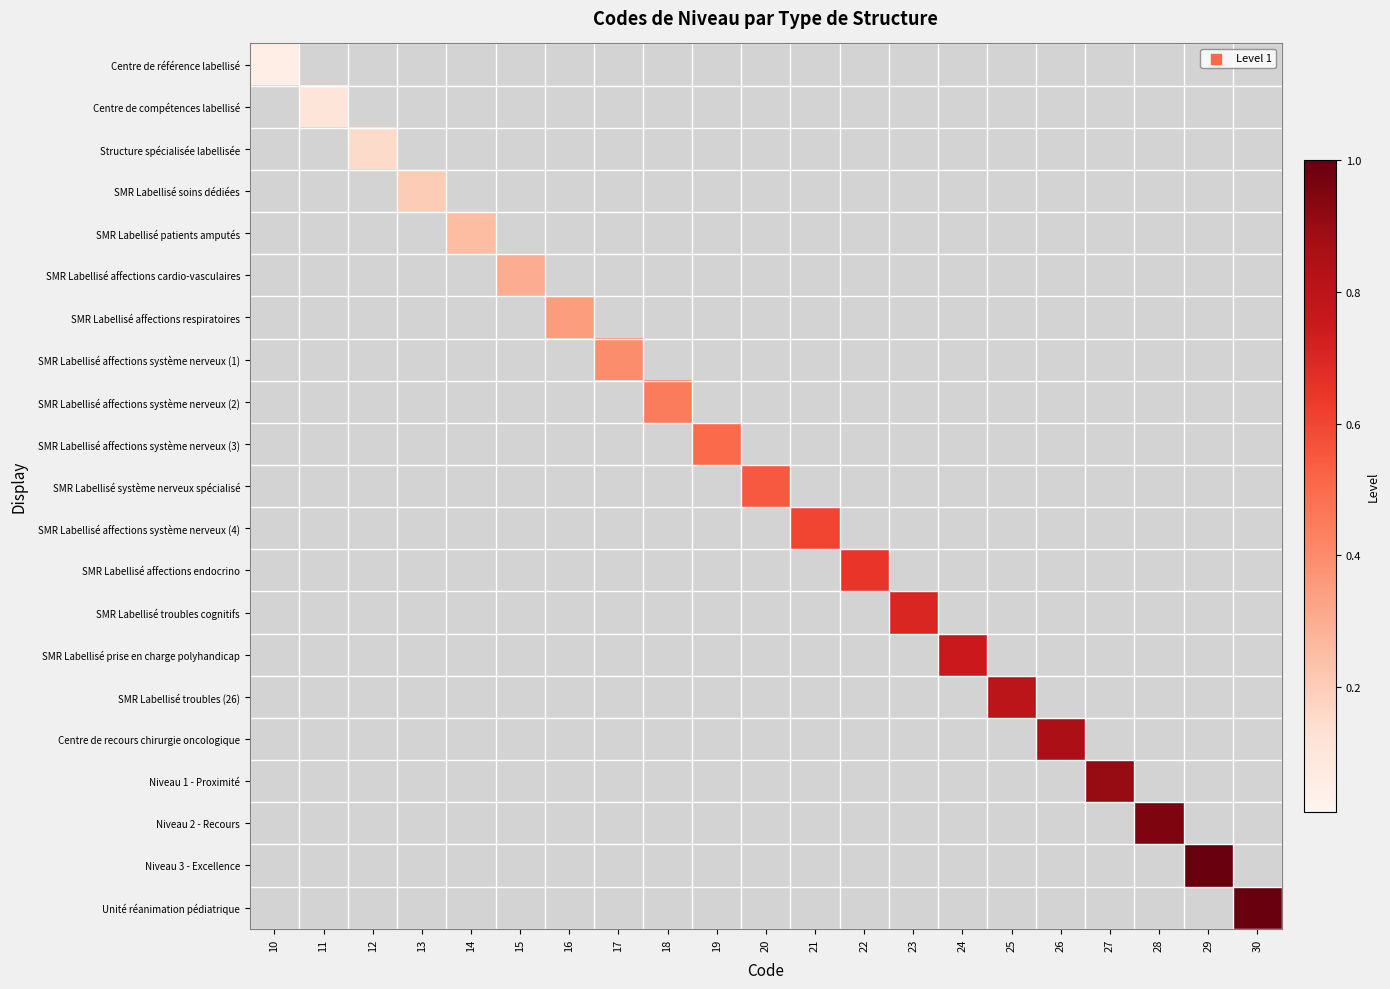

Which series has the largest total across all categories?

Unité réanimation pédiatrique